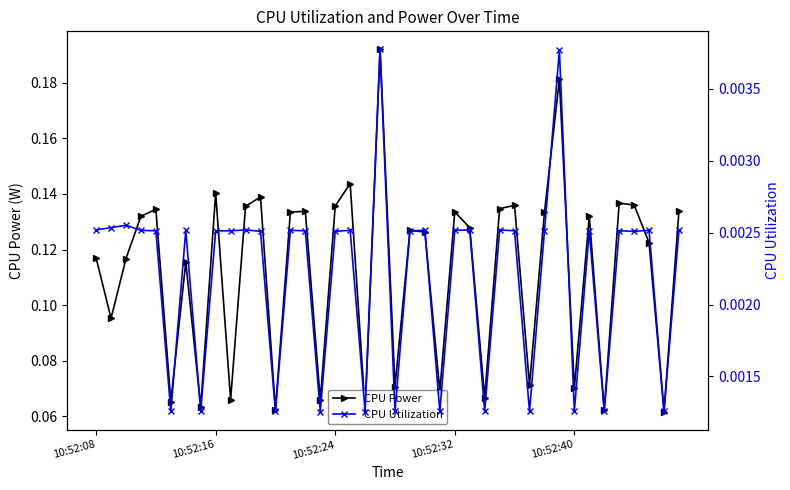

How many lines are shown in the chart?

2